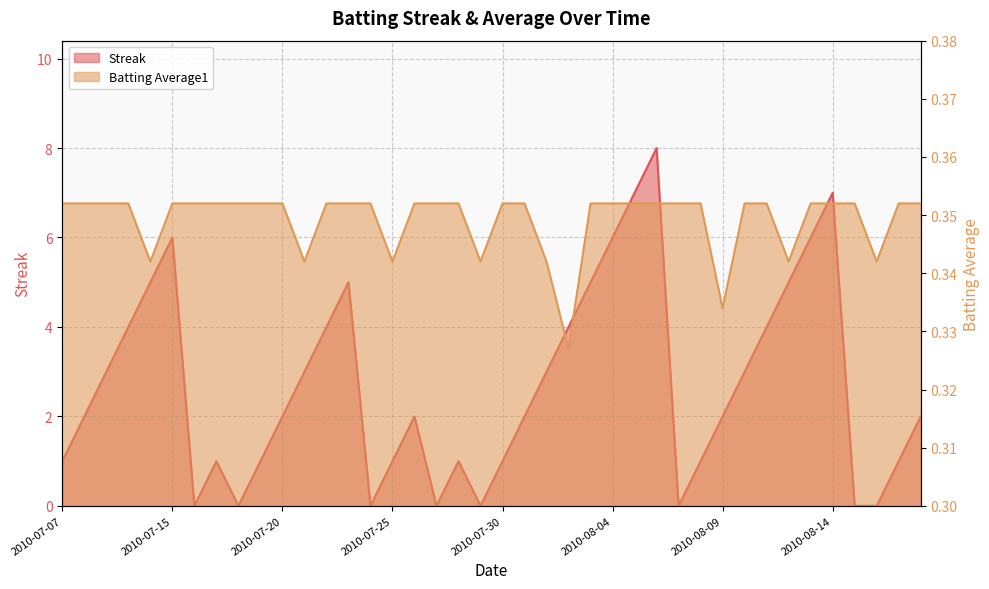

What is the average value of the Batting Average1 series?

0.3